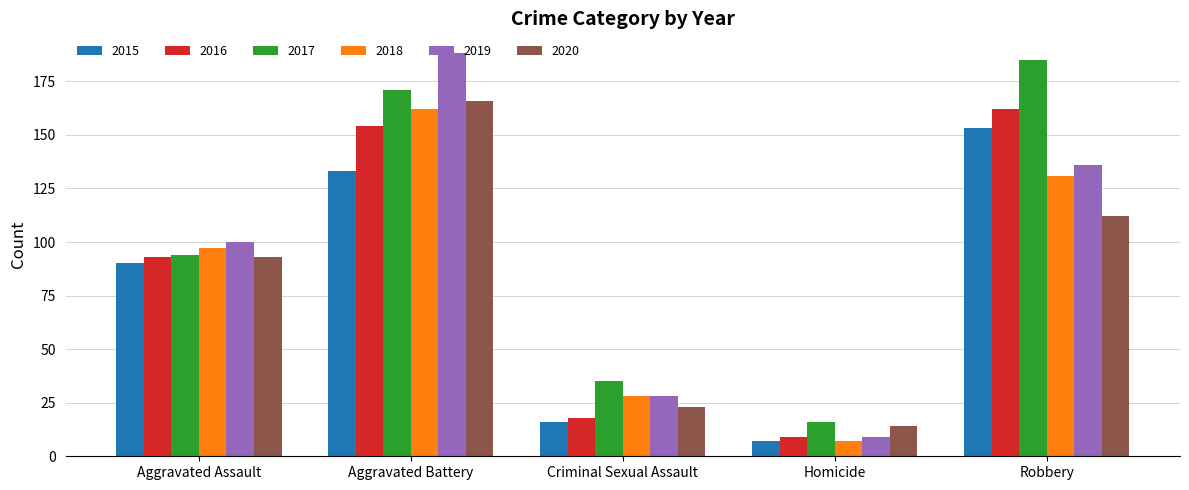

List the labels in order of 2018 value, largest first.

Aggravated Battery, Robbery, Aggravated Assault, Criminal Sexual Assault, Homicide